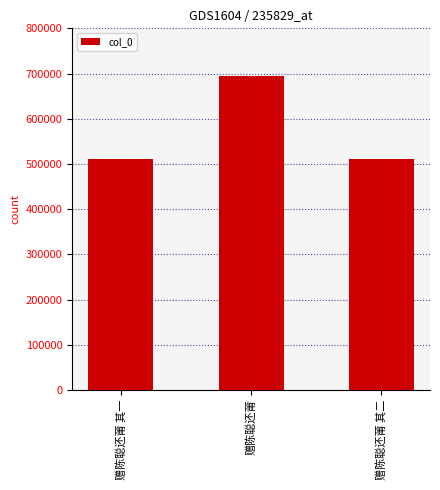

Which has a higher value, 赠陈聪还莆 其二 or 赠陈聪还莆?

赠陈聪还莆